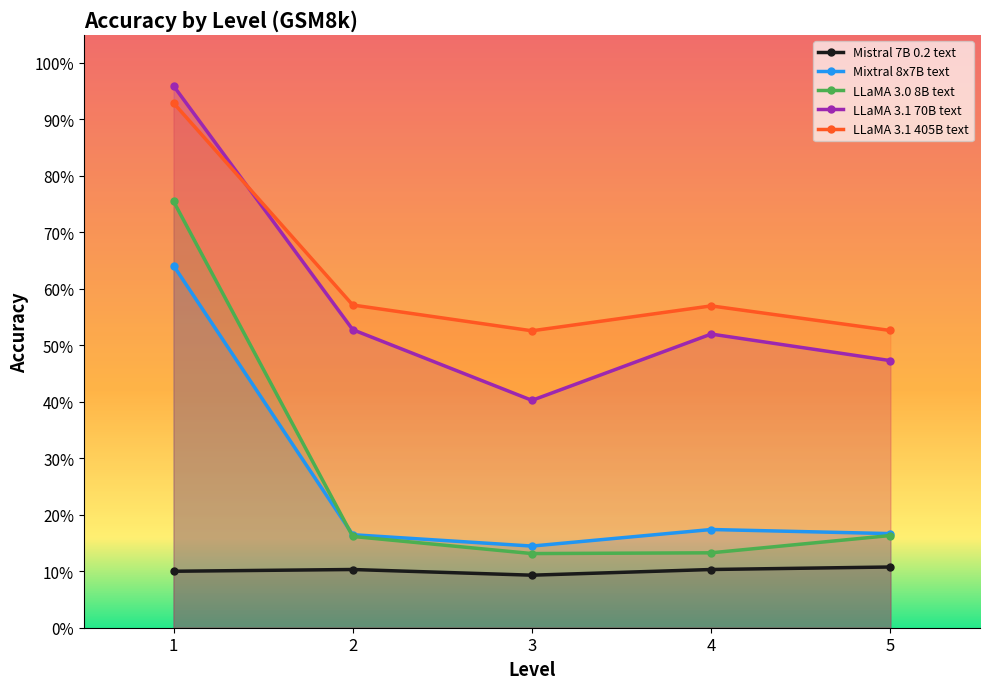

What value does the Mistral 7B 0.2 text series have at 3?

0.1